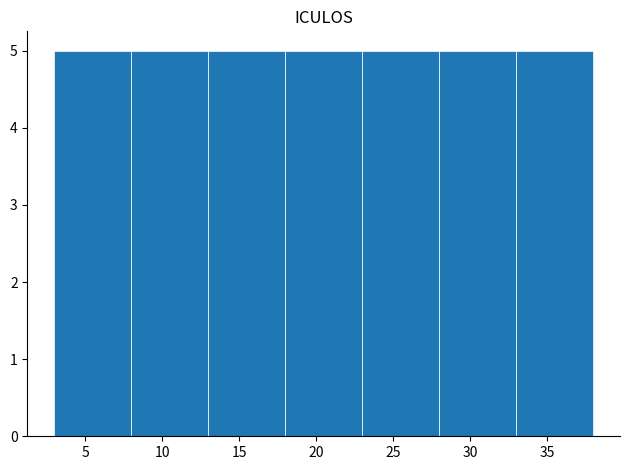

What is the height of the bar covering 8 to 13 on the x-axis? The values are not printed on the chart, so give them approximately, as read against the axis.

5